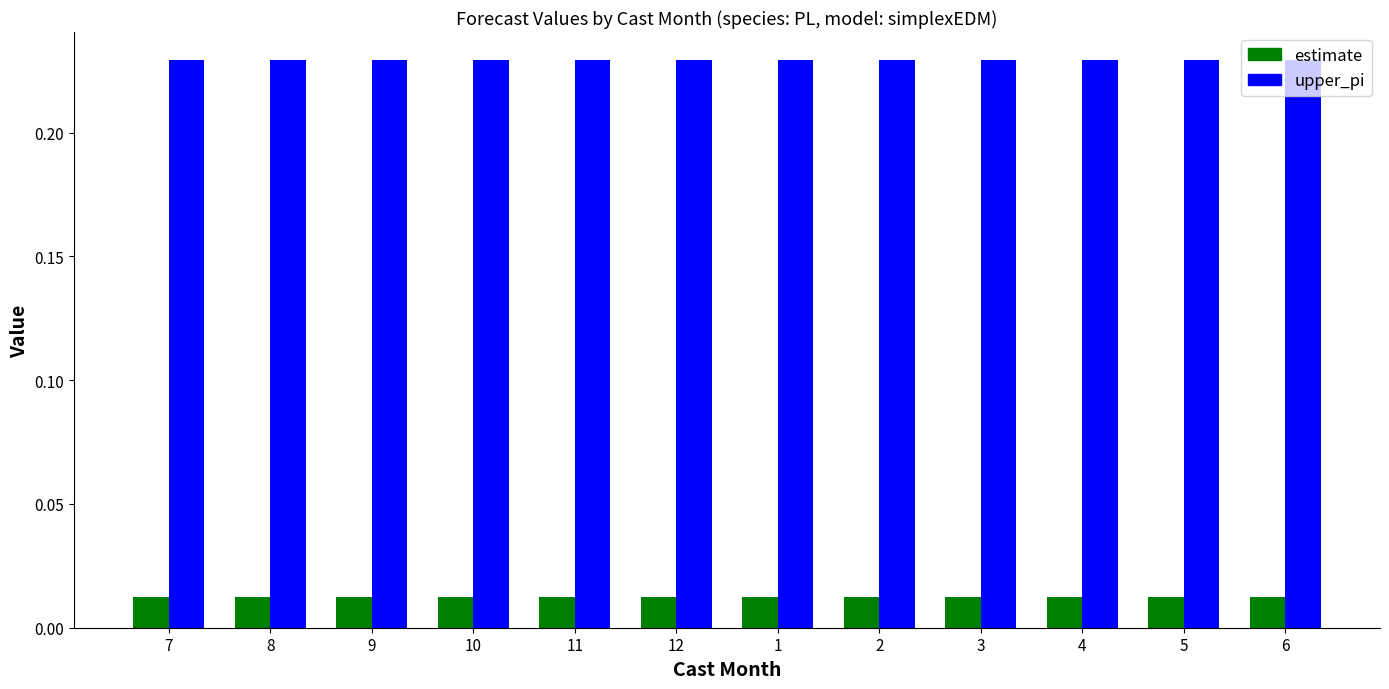

The value of upper_pi at 8 is 0.1. True or false?

False